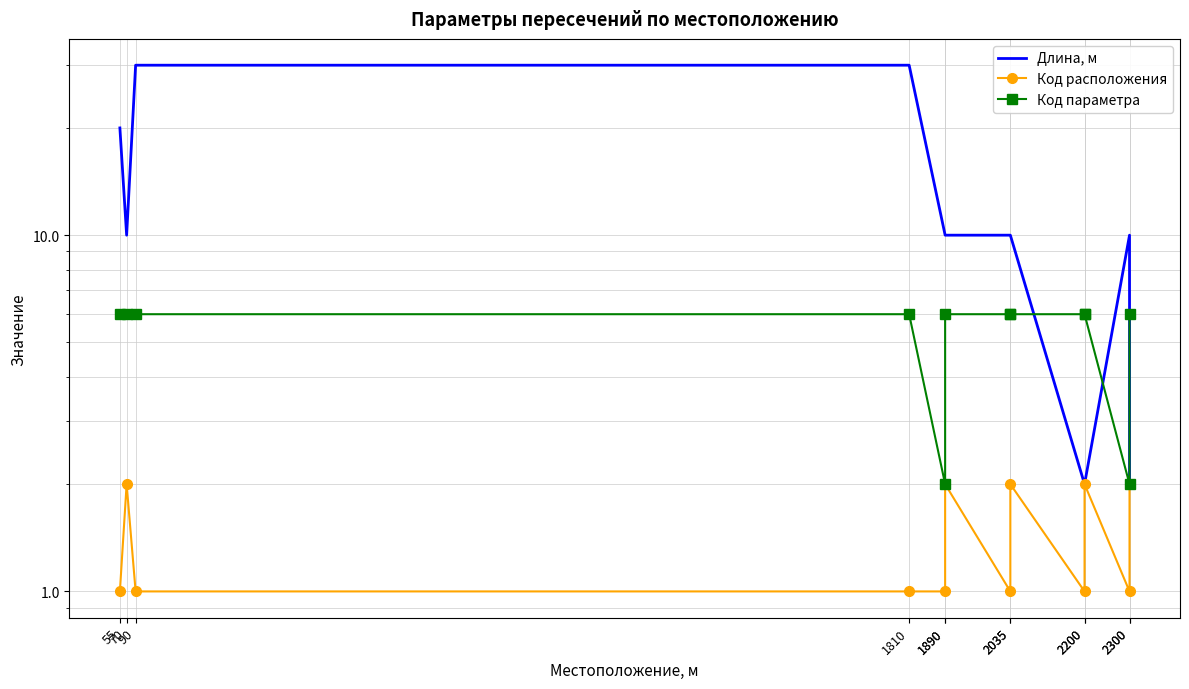

What is the difference between the maximum and minimum values in the Длина, м series?

28